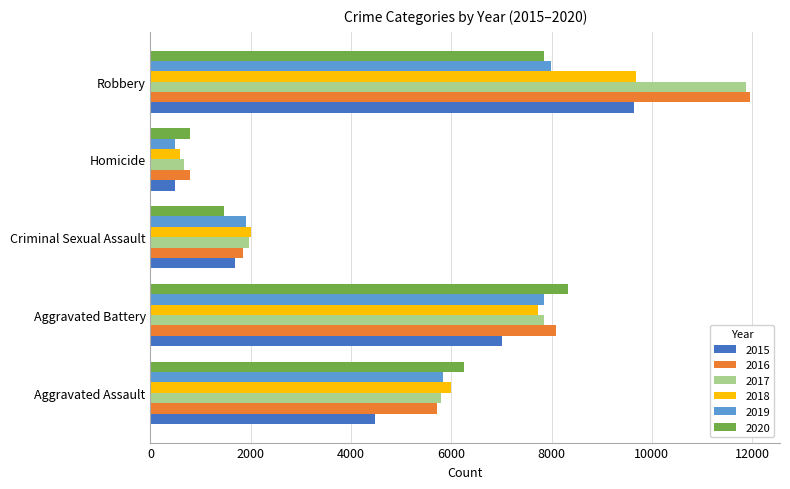

What is the sum of all 2015 values?

23315